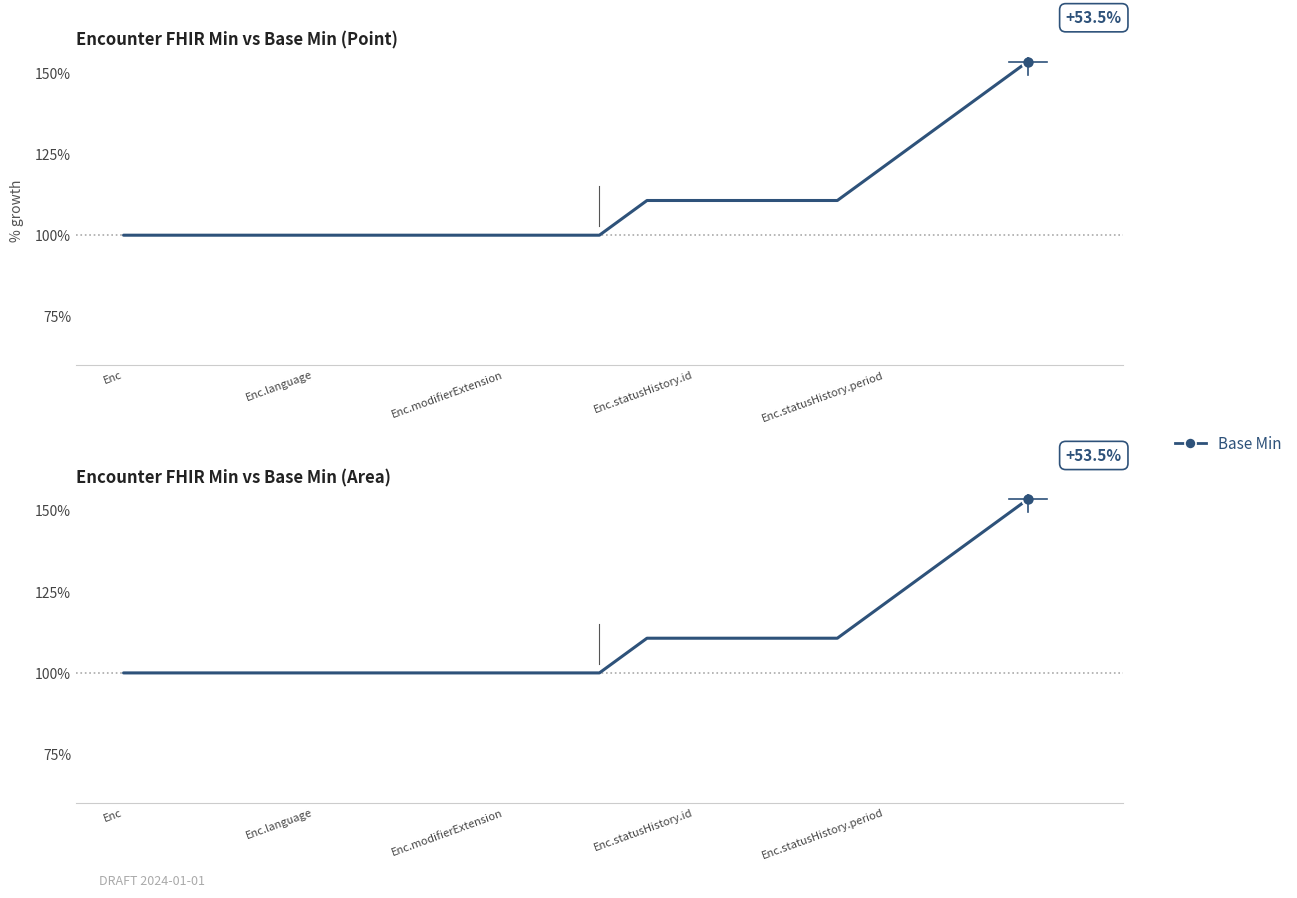

Which label corresponds to the smallest value in the chart?

Enc